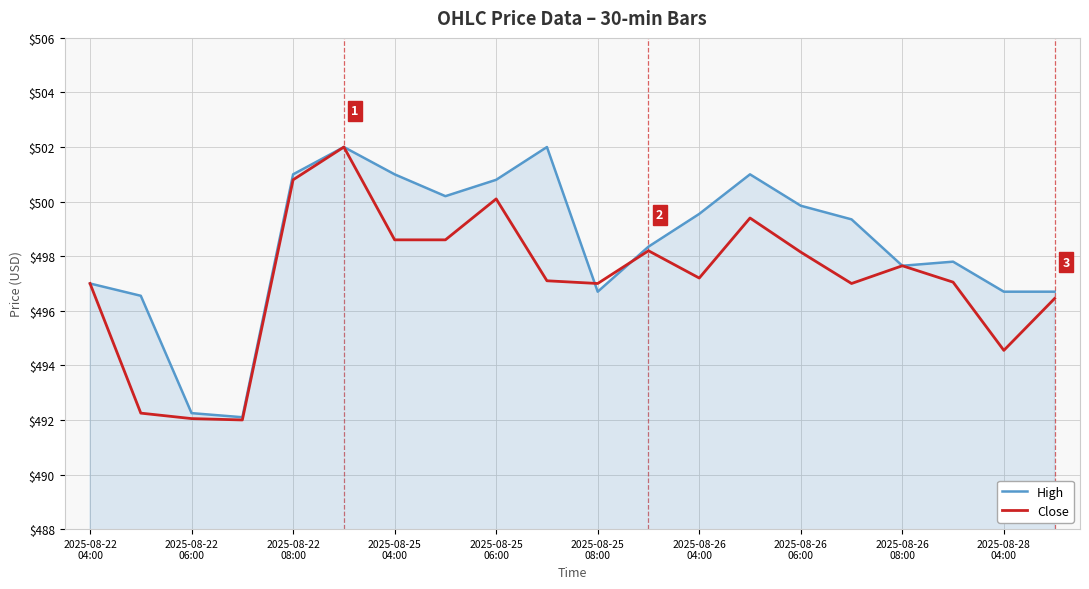

Which series has the largest total across all categories?

High